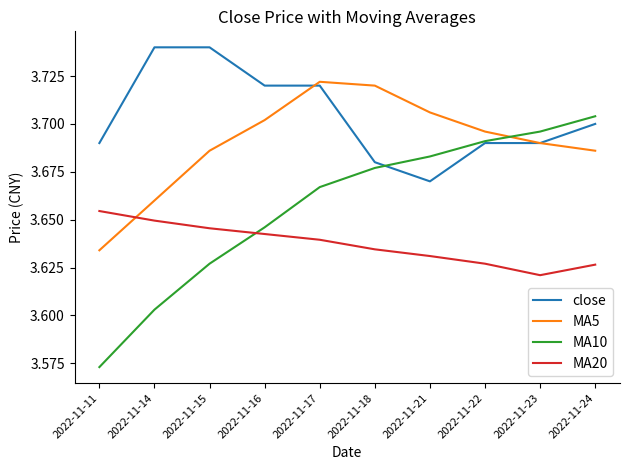

Which category has the highest value in the MA20 series?

2022-11-11